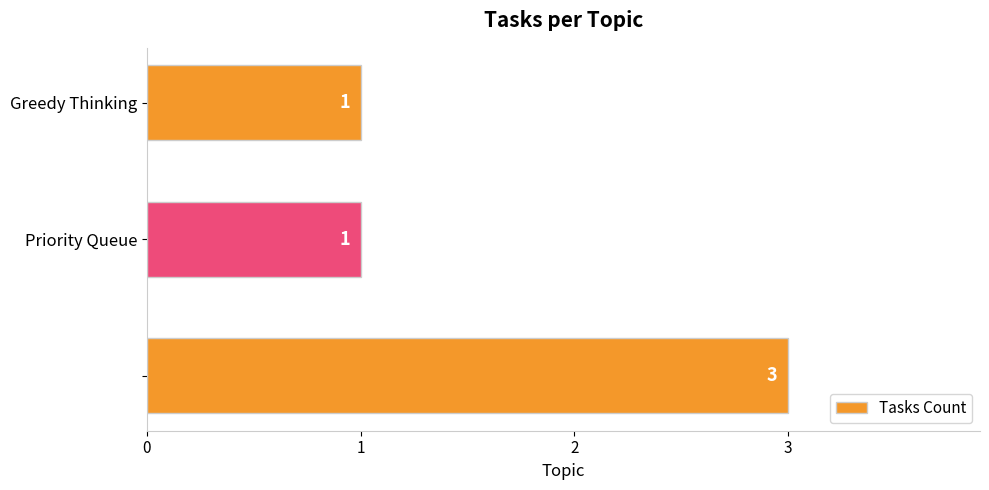

Are the bars grouped side by side (vs. stacked)?

No